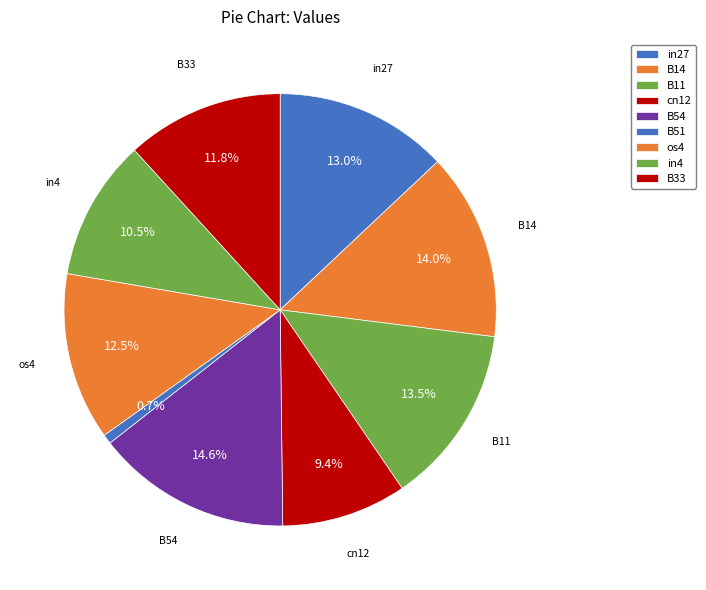

To the nearest percent, what is the difference between the largest and smallest slice percentages?

14%